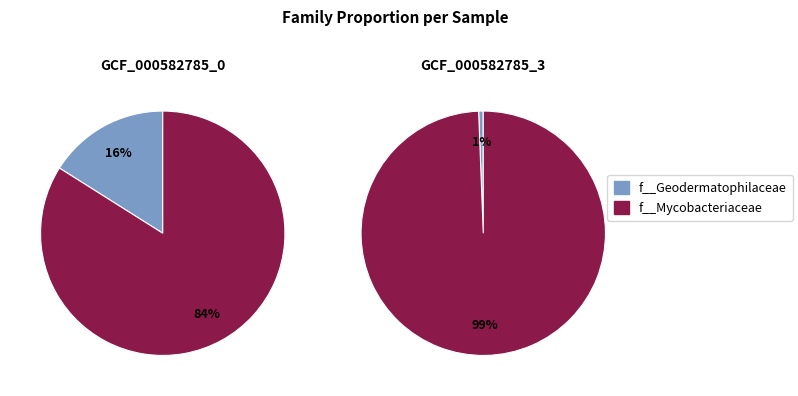

How many slices are in this pie chart?

2